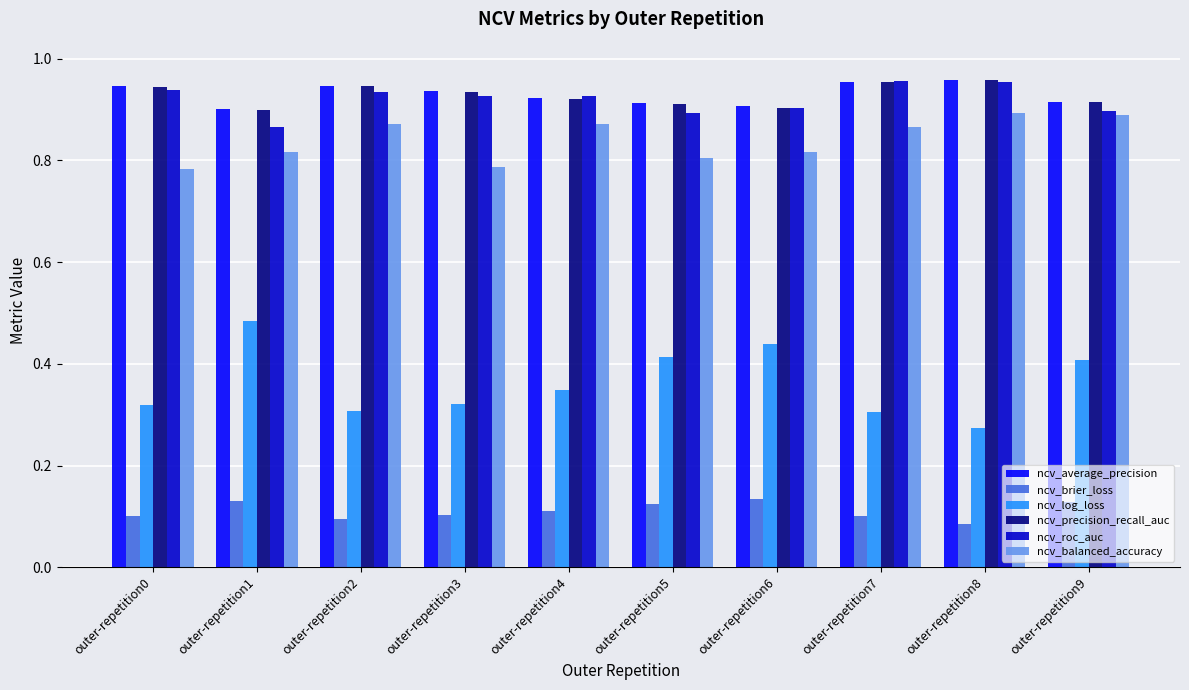

True or false: ncv_balanced_accuracy has a value of 0.2 at outer-repetition0.

False